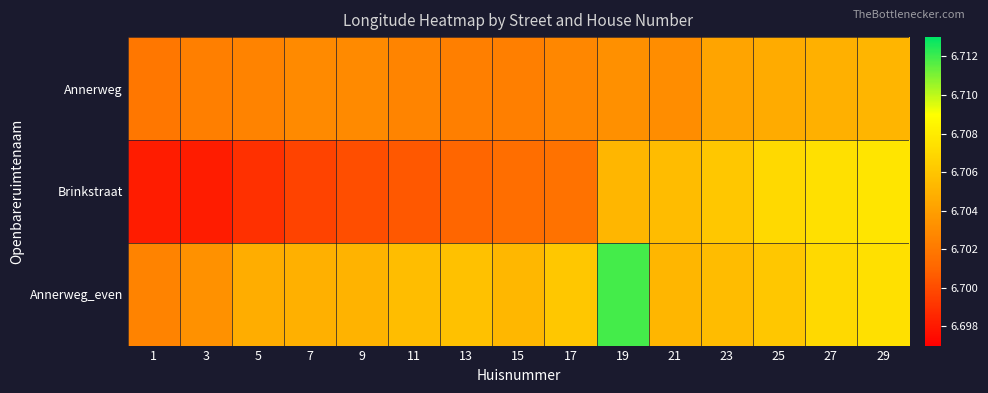

Which series has the widest spread of values?

Brinkstraat